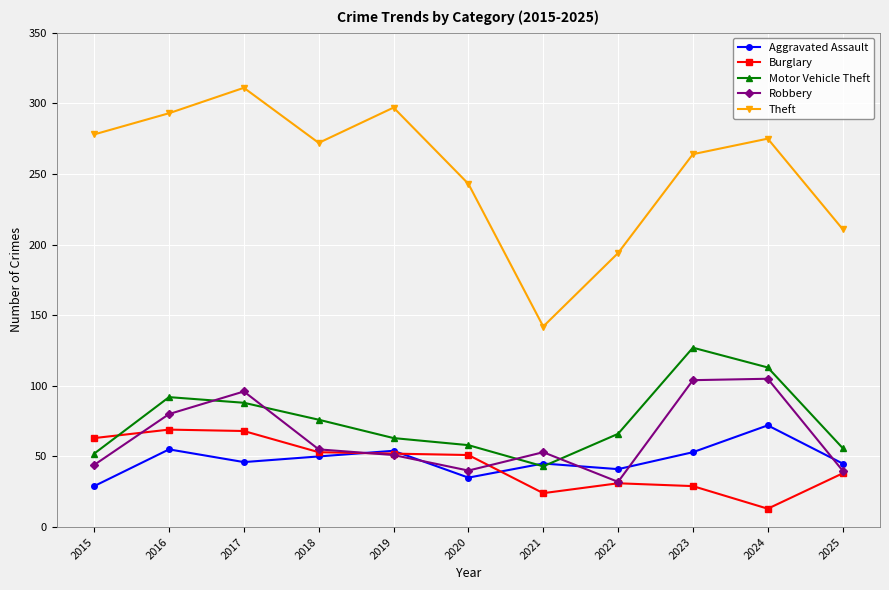

At which category is the sum across all series the highest?

2017